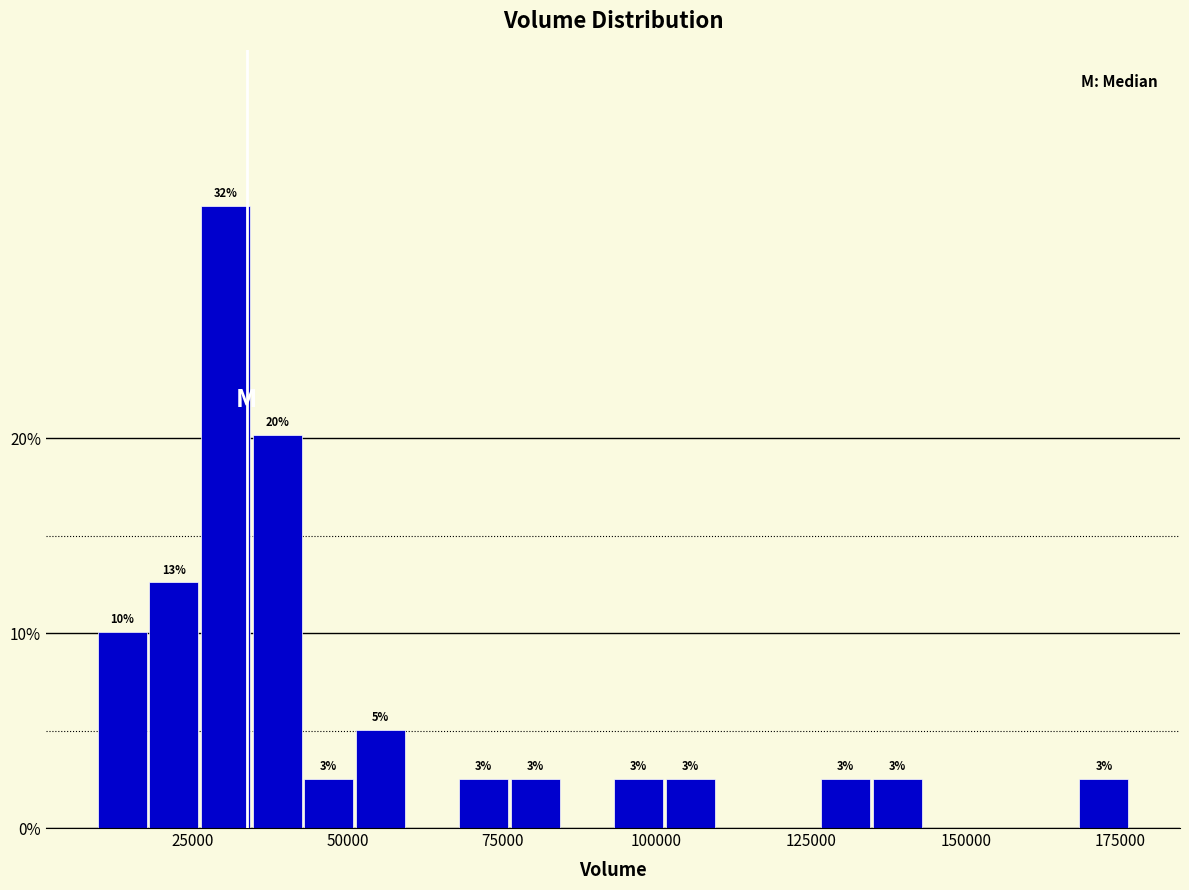

Read against the x-axis, roughly where is the centre of the tallest bar?

30000